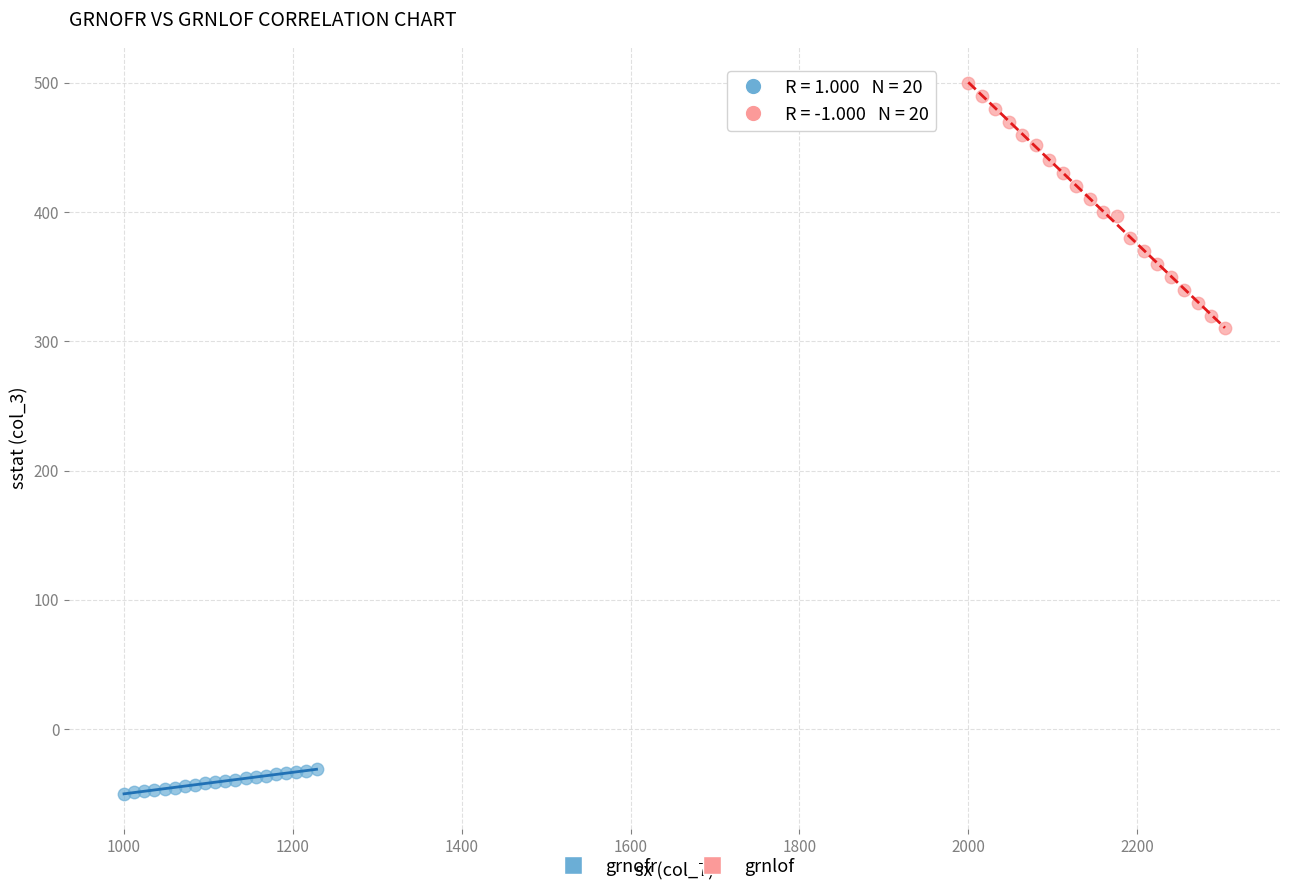

Which series has the widest spread of Y values?

grnlof